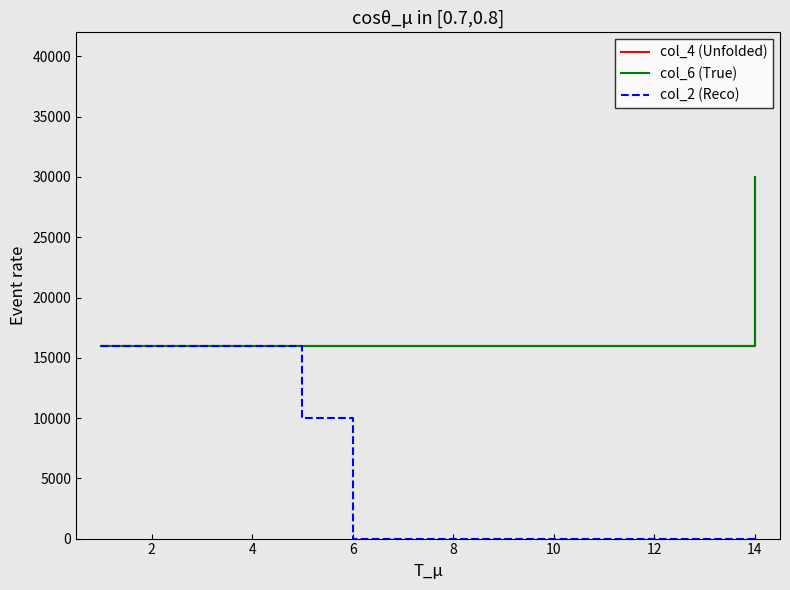

Which series has the largest total across all categories?

col_4 (Unfolded)